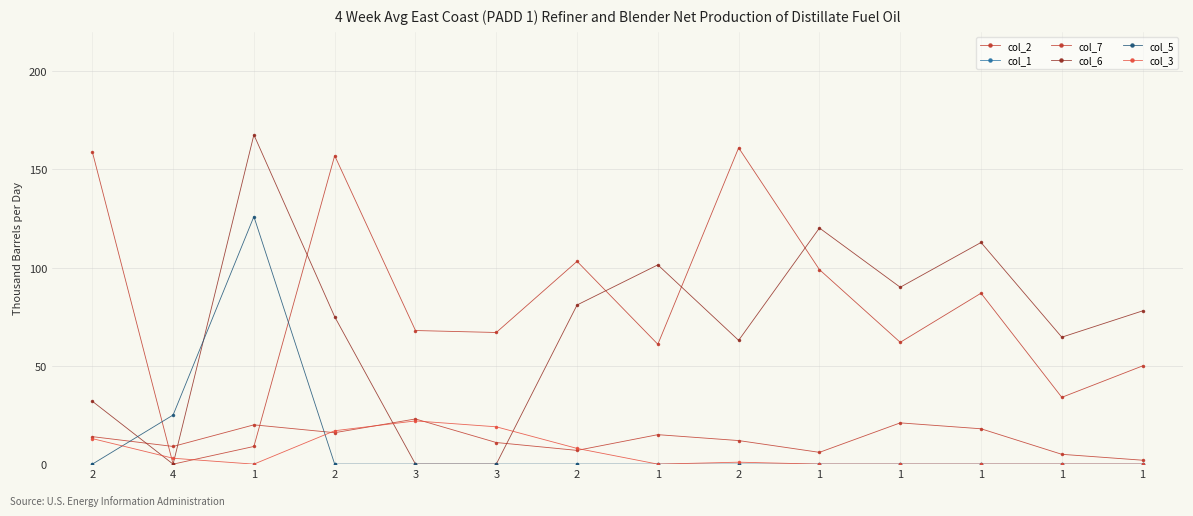

At which label does col_7 reach its minimum?

4